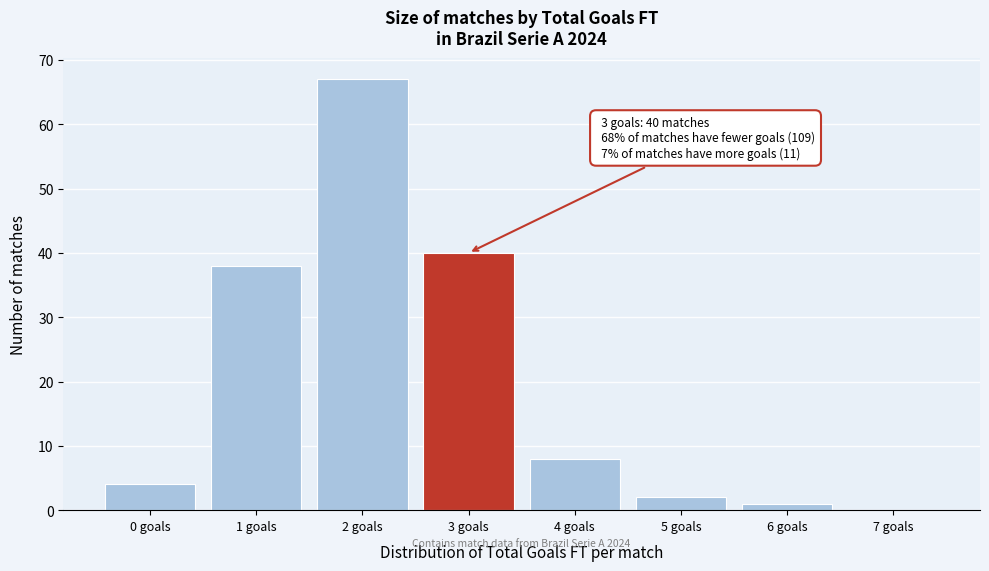

Over which range of the x-axis is the bar tallest?

1.5 to 2.5